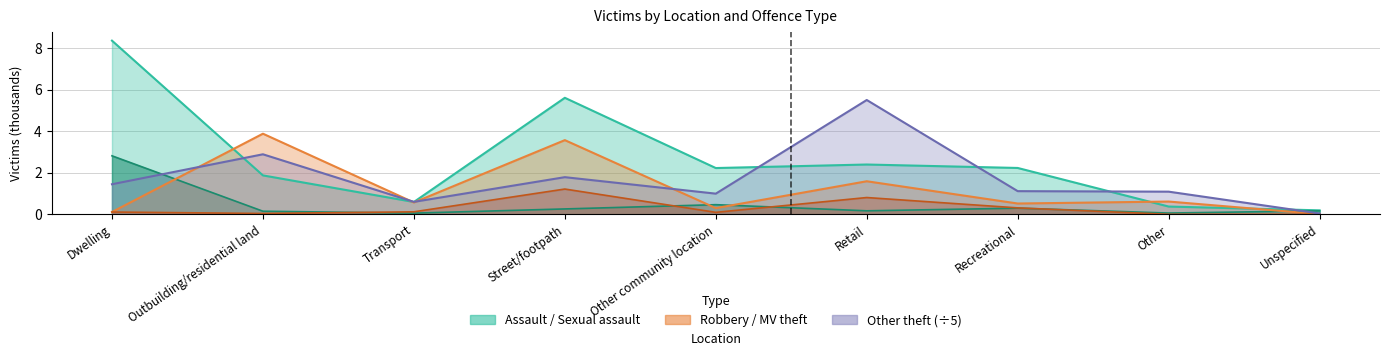

What is the average value of the Sexual assault series?

0.5